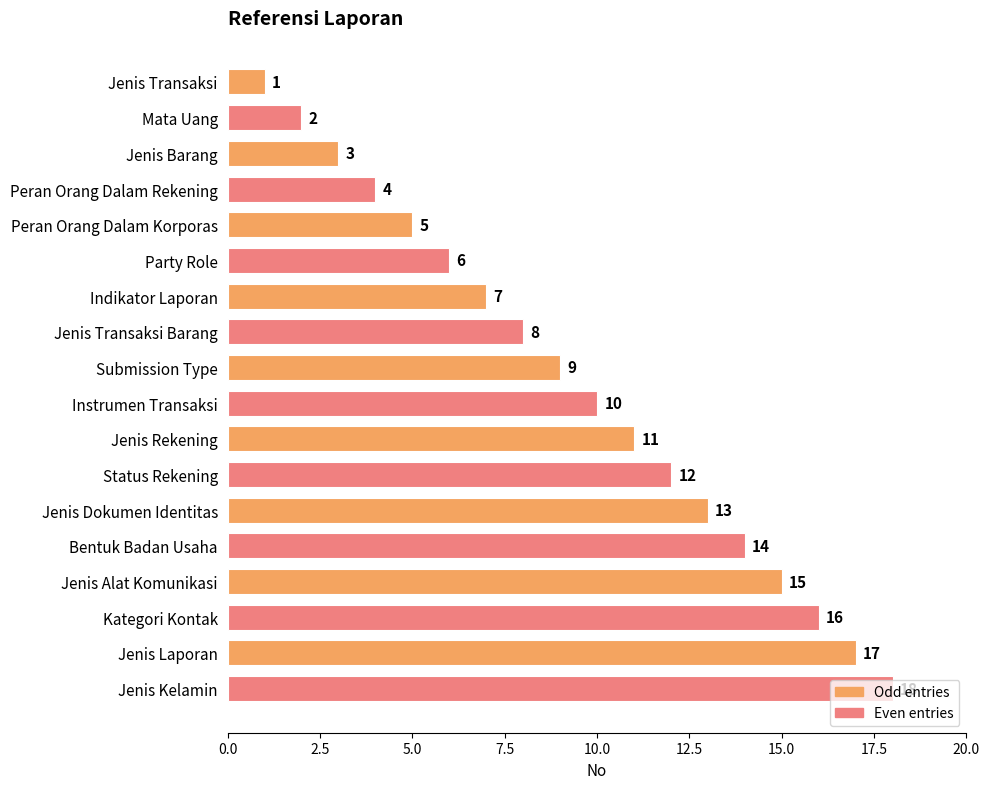

List the labels in order of value, smallest first.

Jenis Transaksi, Mata Uang, Jenis Barang, Peran Orang Dalam Rekening, Peran Orang Dalam Korporas, Party Role, Indikator Laporan, Jenis Transaksi Barang, Submission Type, Instrumen Transaksi, Jenis Rekening, Status Rekening, Jenis Dokumen Identitas, Bentuk Badan Usaha, Jenis Alat Komunikasi, Kategori Kontak, Jenis Laporan, Jenis Kelamin